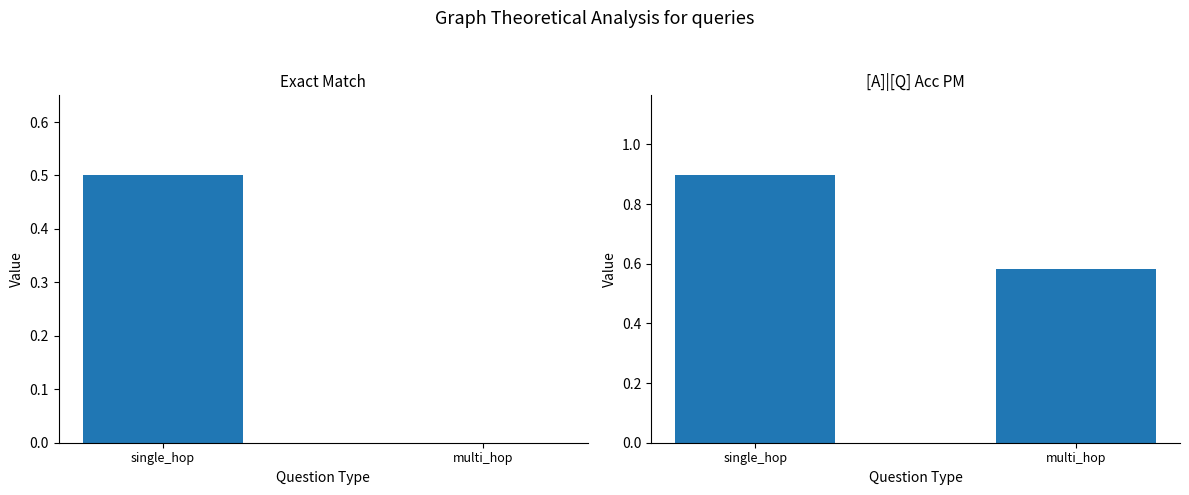

Rank the categories by [A]|[Q] Acc PM value from lowest to highest.

multi_hop, single_hop